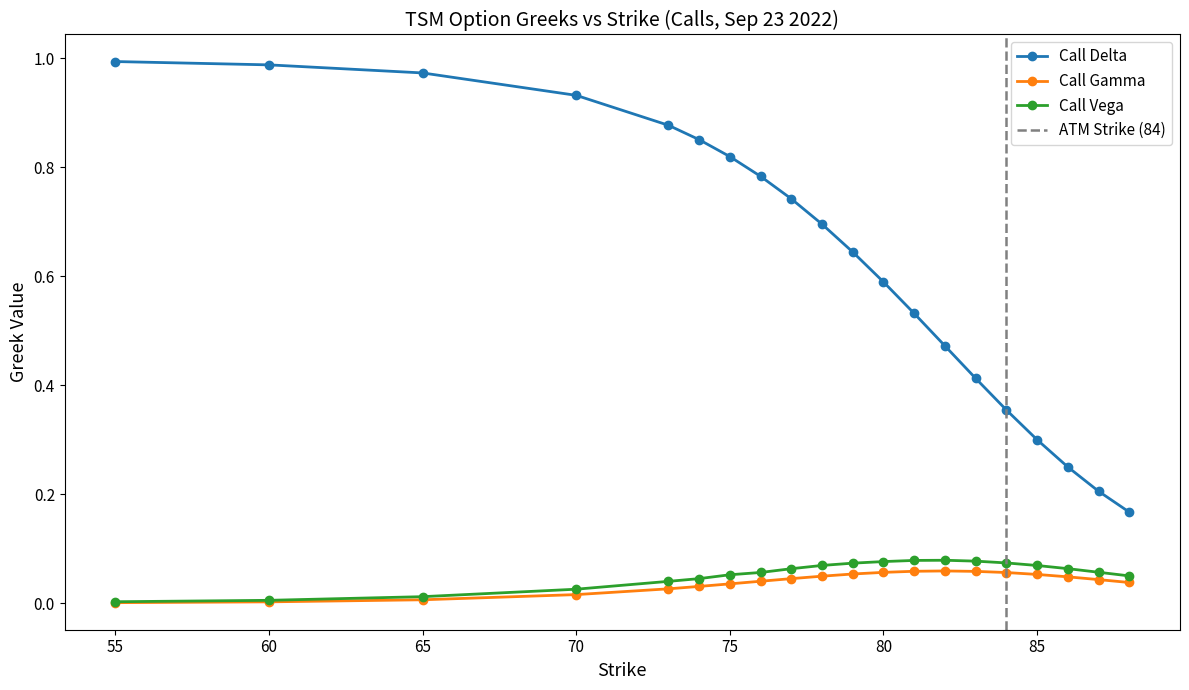

How many lines are shown in the chart?

3